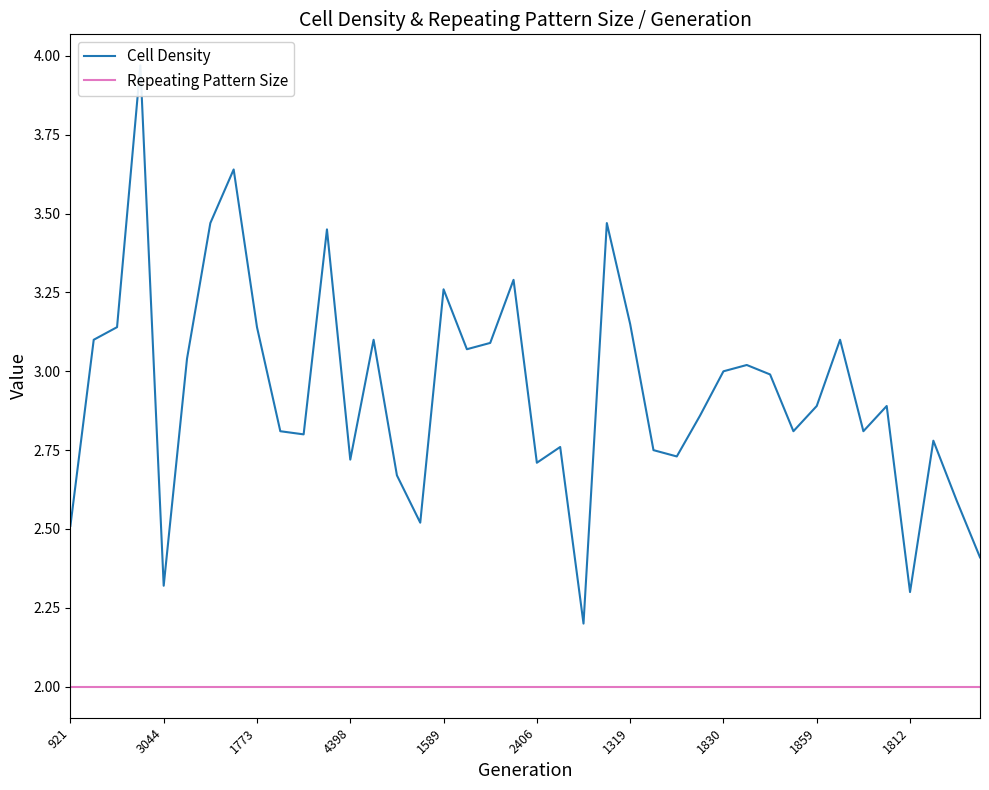

How many lines are shown in the chart?

2